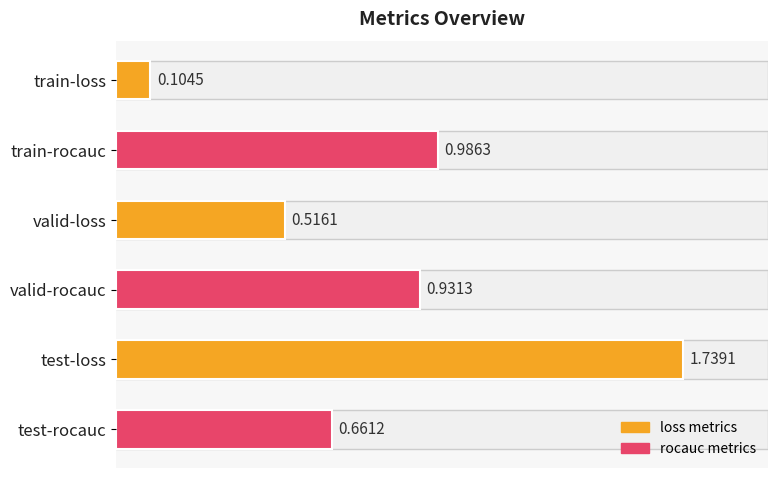

List the labels in order of value, smallest first.

train-loss, valid-loss, test-rocauc, valid-rocauc, train-rocauc, test-loss